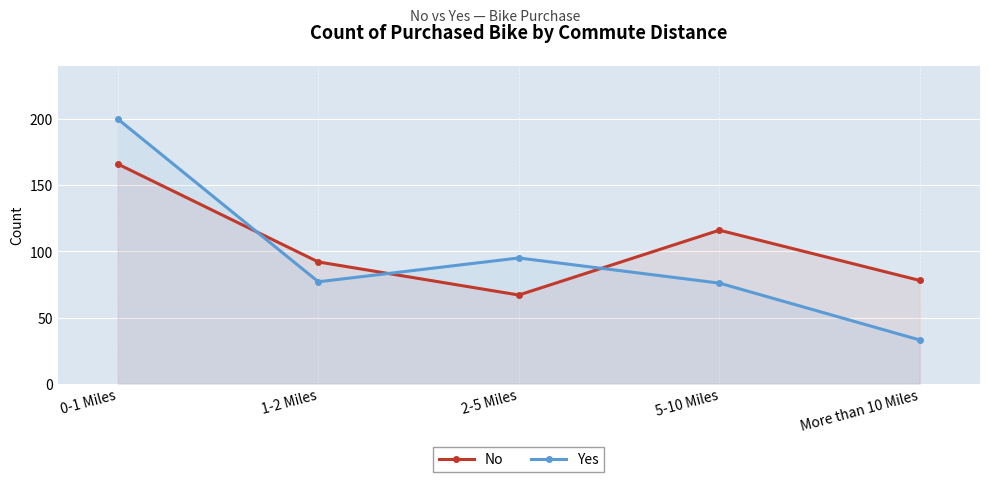

What is the sum of the No values at 0-1 Miles and 1-2 Miles?

258